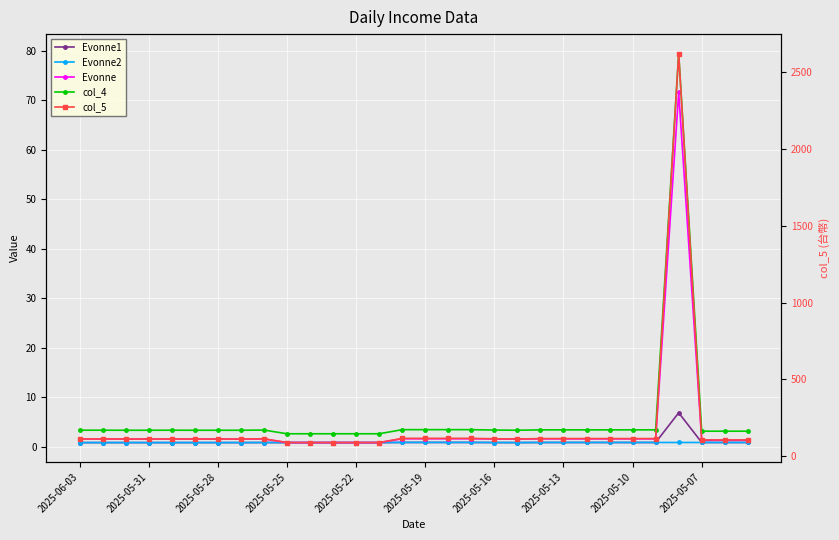

Reading left to right, what are all the values shown in this chart?

Evonne1: 0.9	0.9	0.9	0.9	0.9	0.9	0.9	0.9	0.9	0.9	0.9	0.9	0.9	0.9	0.9	0.9	0.9	0.9	0.9	0.9	0.9	0.9	0.9	0.9	0.9	0.9	6.9	0.9	0.9	0.9
Evonne2: 0.9	0.9	0.9	0.9	0.9	0.9	0.9	0.9	0.9	0.9	0.9	0.9	0.9	0.9	0.9	0.9	0.9	0.9	0.9	0.9	0.9	0.9	0.9	0.9	0.9	0.9	0.9	0.9	0.9	0.9
Evonne: 1.6	1.6	1.6	1.6	1.6	1.6	1.6	1.6	1.6	0.9	0.9	0.9	0.9	0.9	1.7	1.7	1.7	1.7	1.6	1.6	1.6	1.6	1.6	1.6	1.6	1.6	71.6	1.4	1.4	1.4
col_4: 3.4	3.4	3.4	3.4	3.4	3.4	3.4	3.4	3.4	2.7	2.7	2.7	2.7	2.7	3.5	3.5	3.5	3.5	3.4	3.4	3.5	3.5	3.5	3.5	3.5	3.5	79.5	3.2	3.2	3.2
col_5: 111.9	111.9	111.5	111.5	111.9	111.5	111.5	111.5	112.9	88.1	88.1	88.1	88.1	88.1	115.5	115.5	115.5	115.5	112.9	111.5	114.2	114.2	114.2	114.2	114.2	114.2	2622.2	105.3	105.3	105.3